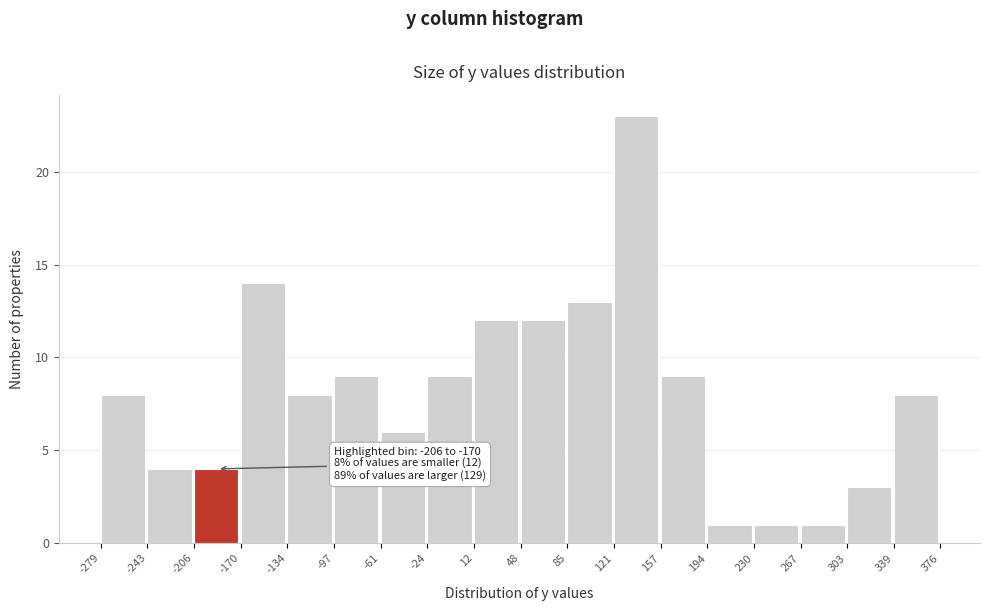

Over which range of the x-axis is the bar tallest?

121 to 157